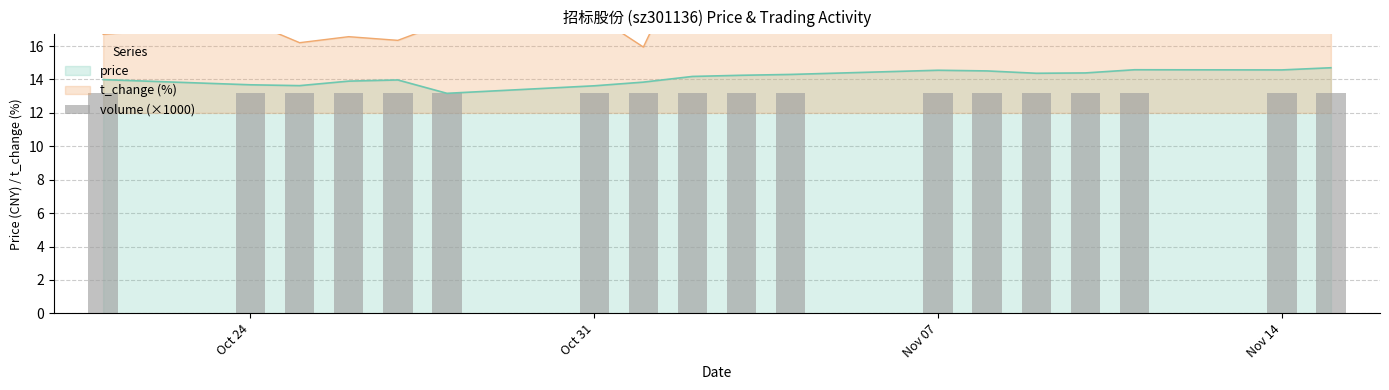

What is the minimum value for price?

13.2